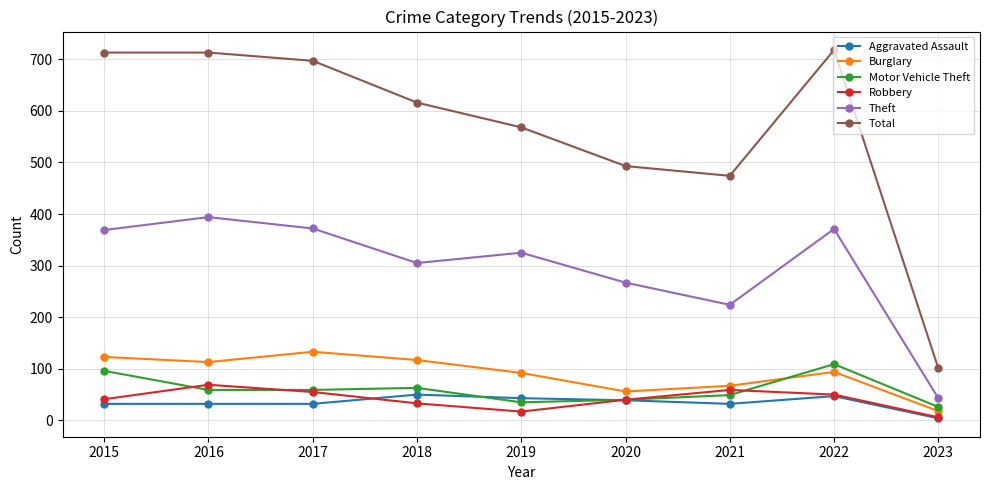

True or false: Burglary and Theft cross at least once.

False